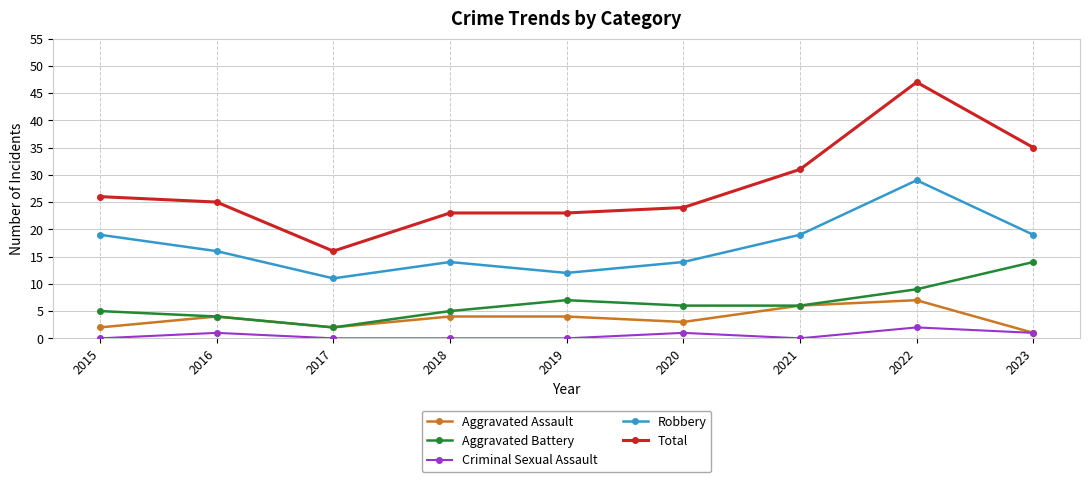

Does the chart display data point markers on the line(s)?

Yes